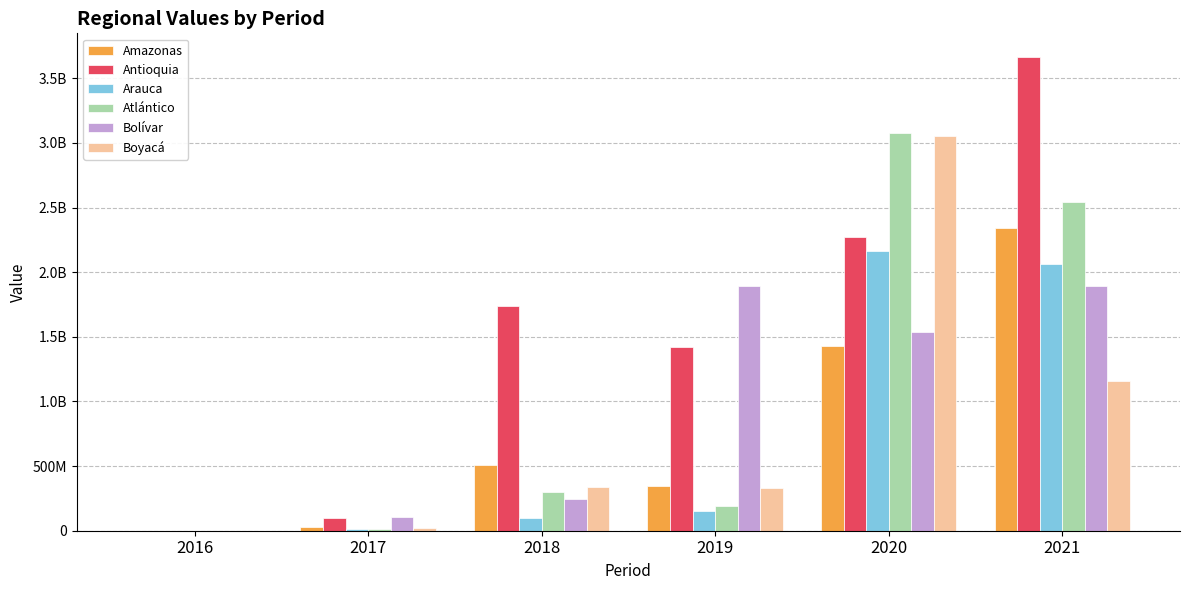

Is the value of Boyacá at 2016 greater than the value of Atlántico at 2019?

No